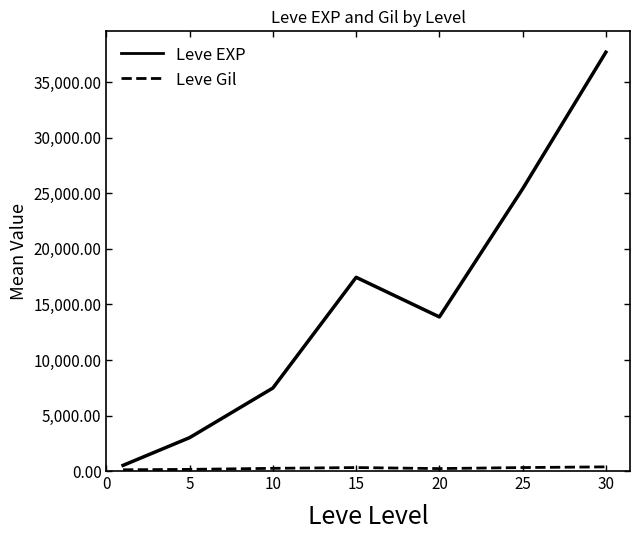

What is the greatest value displayed?

37715.0